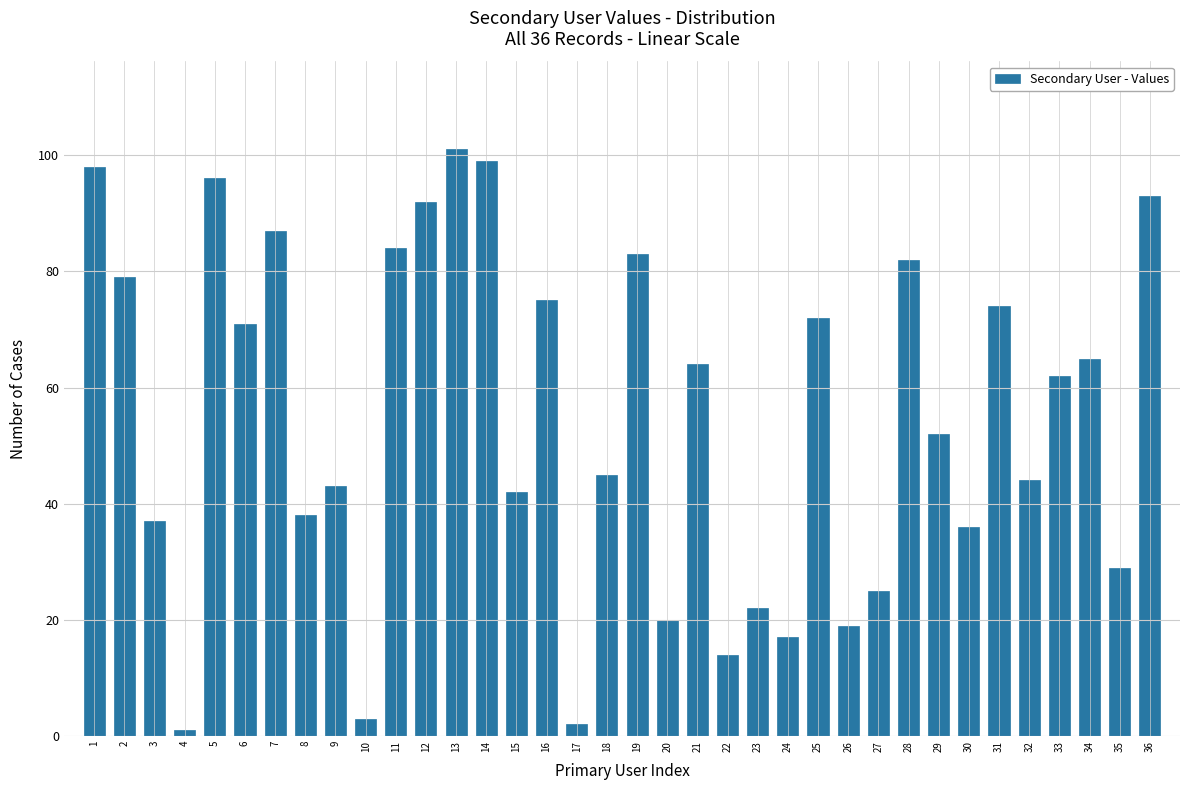

What is the average value?

55